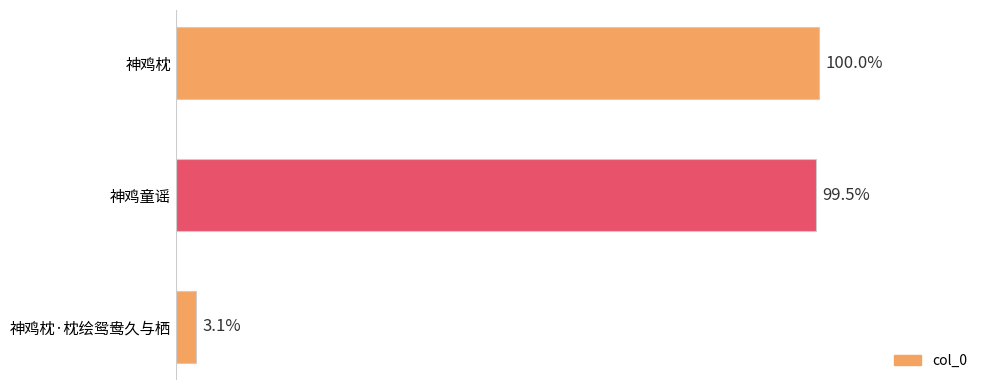

Does the chart contain stacked bars?

No